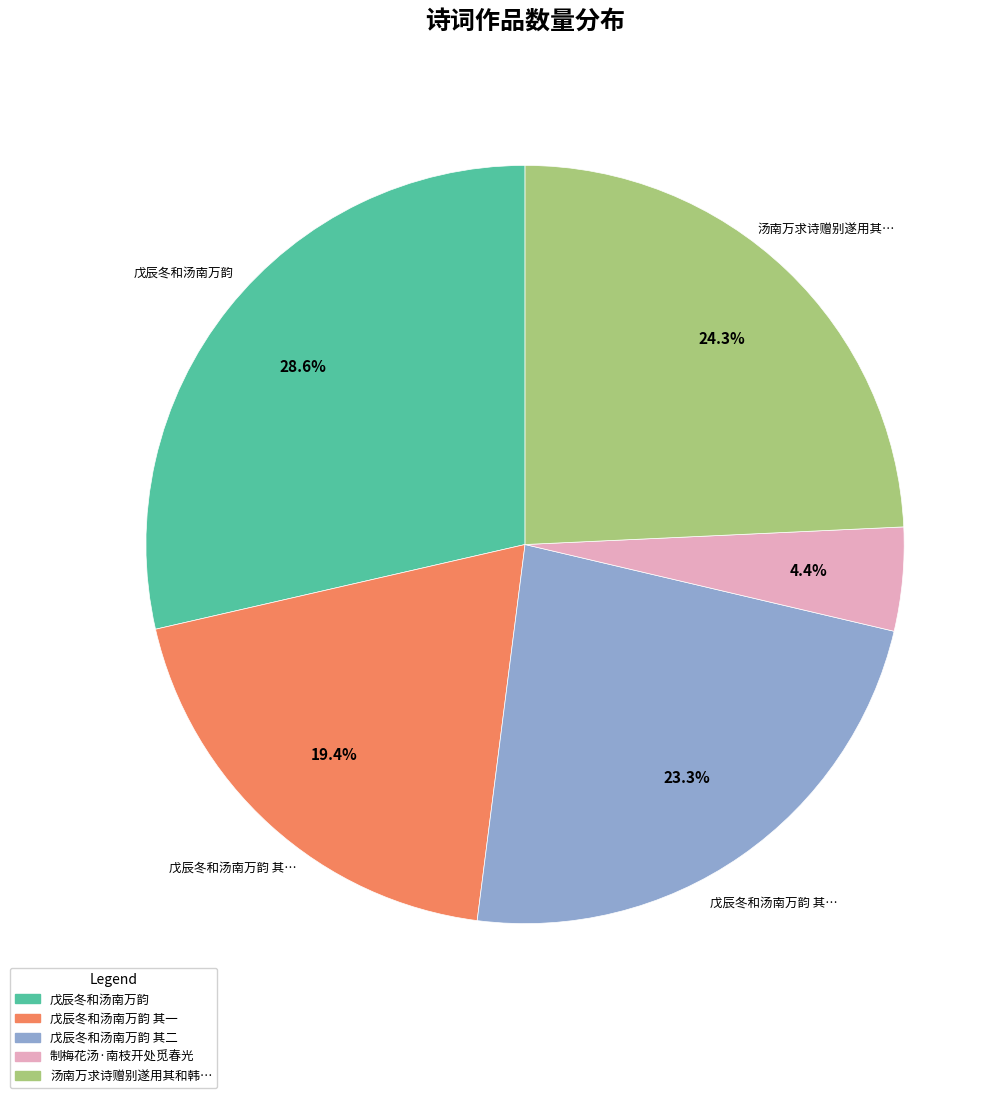

Is there a majority slice in this chart?

No